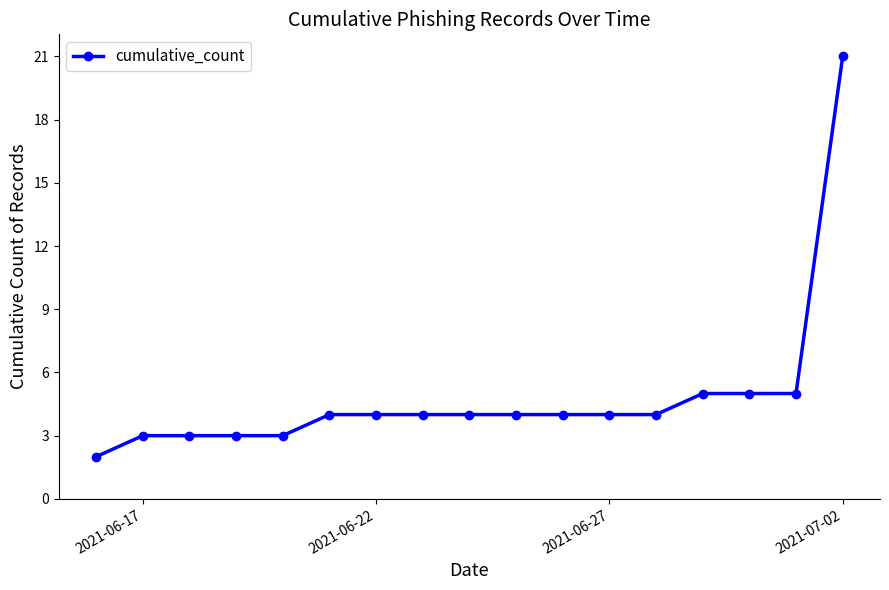

Does the chart have visible grid lines?

No